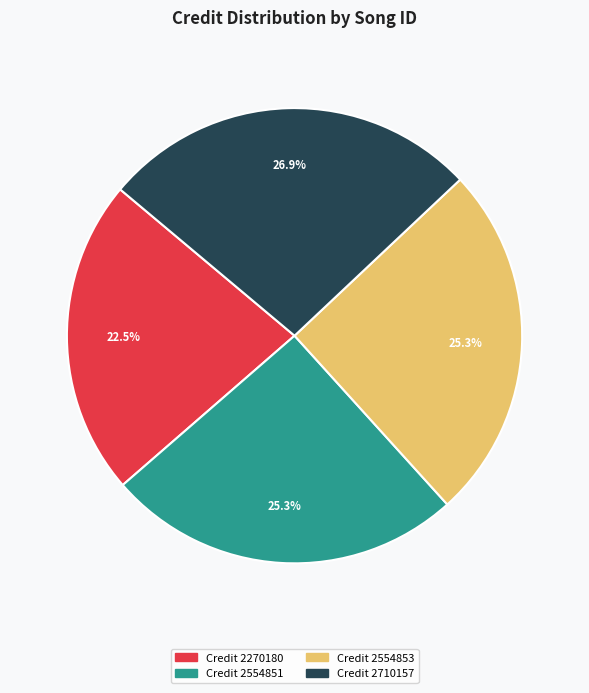

What is the total percentage of Credit 2270180 and Credit 2554851?

47.8%